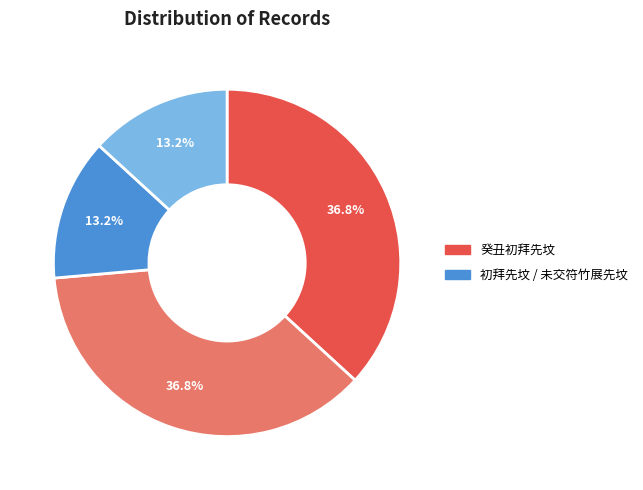

How many segments does this pie chart have?

4